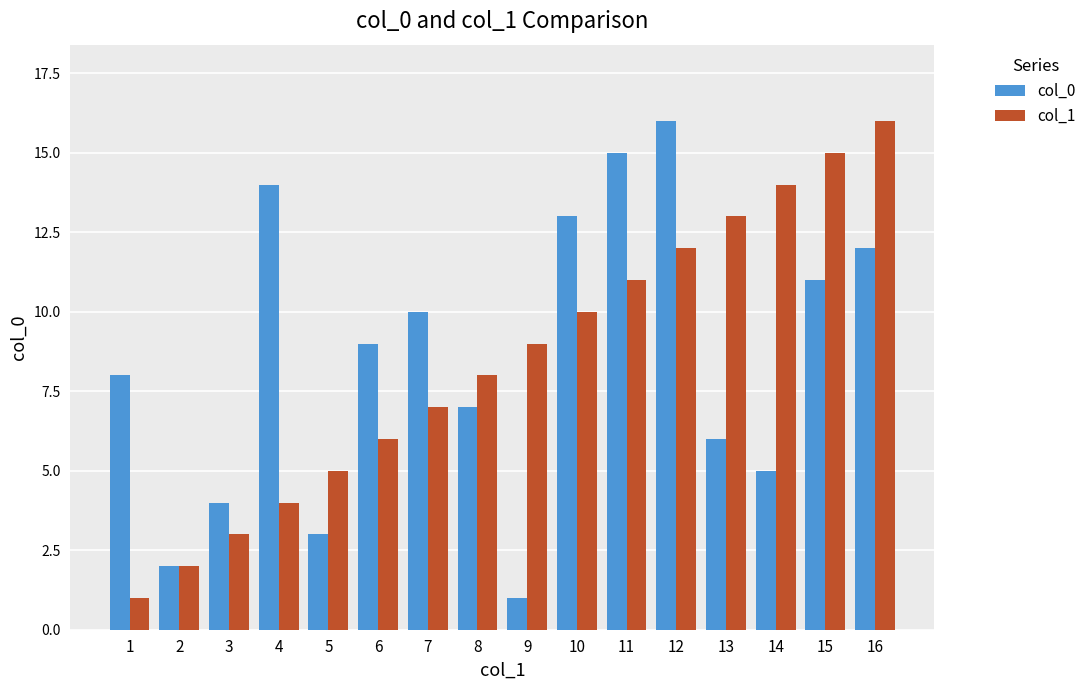

Which category has the lowest value in the col_1 series?

1